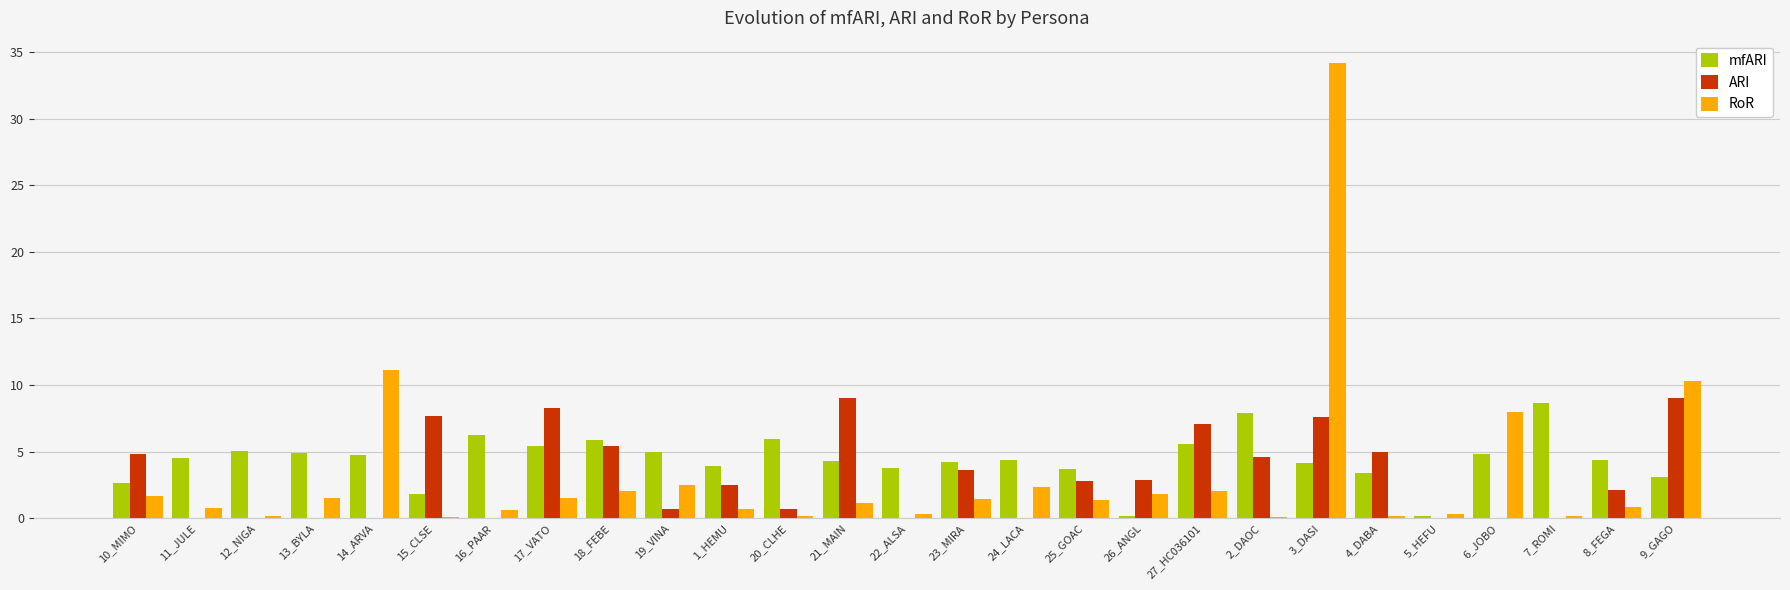

Which series has the widest spread of values?

RoR